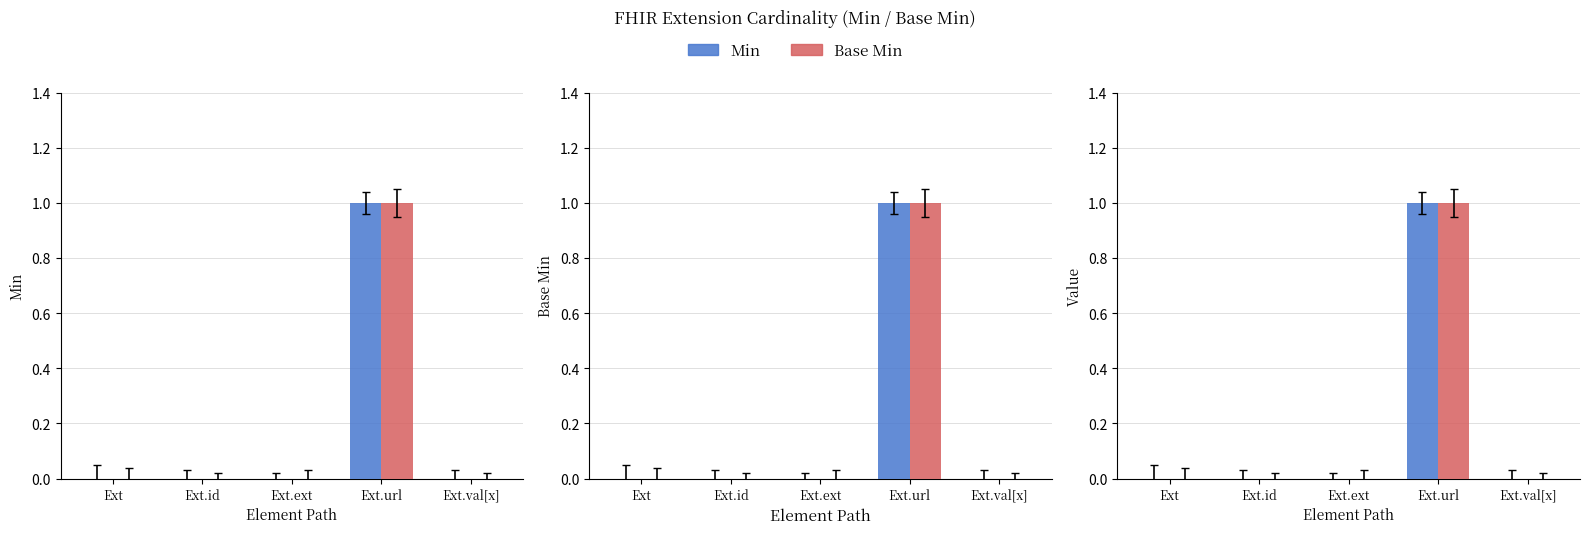

Reading left to right, extract all data points from this chart.

Min: Ext=0	Ext.id=0	Ext.ext=0	Ext.url=1	Ext.val[x]=0
Base Min: Ext=0	Ext.id=0	Ext.ext=0	Ext.url=1	Ext.val[x]=0